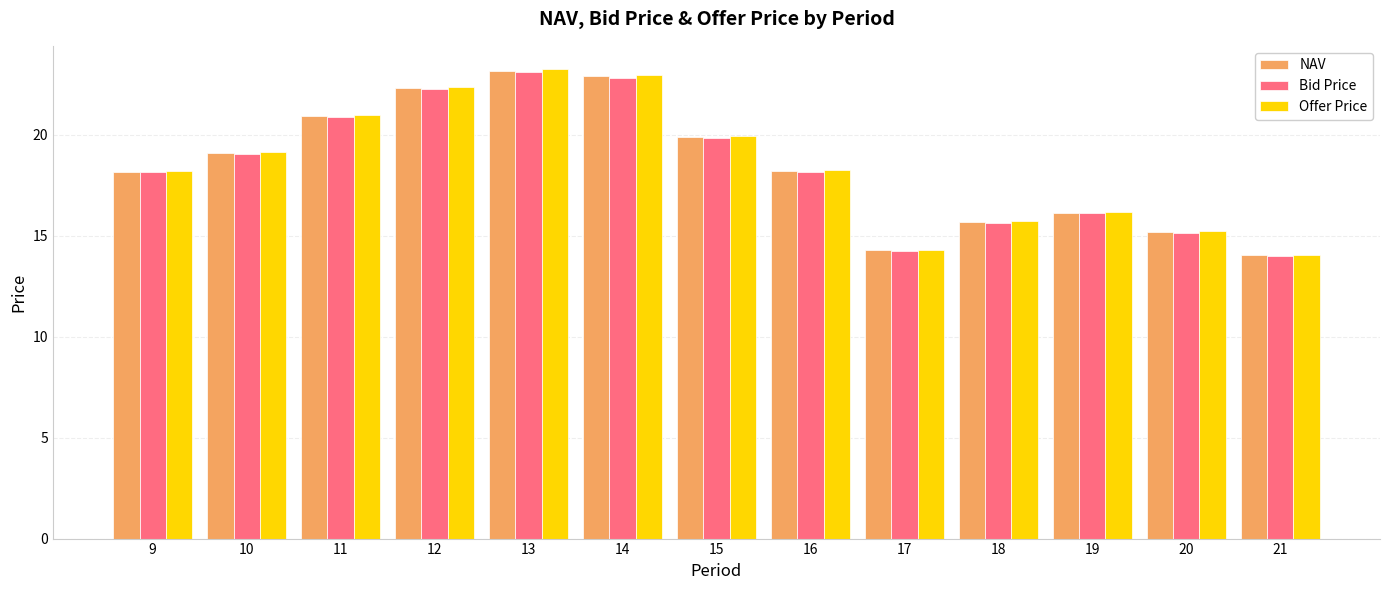

Between 14 and 15, which series saw the biggest shift?

Offer Price